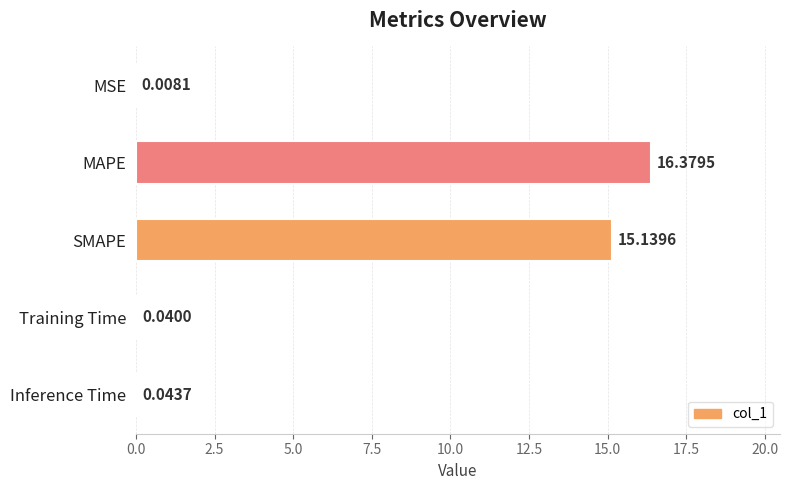

What is the sum of all values?

31.6